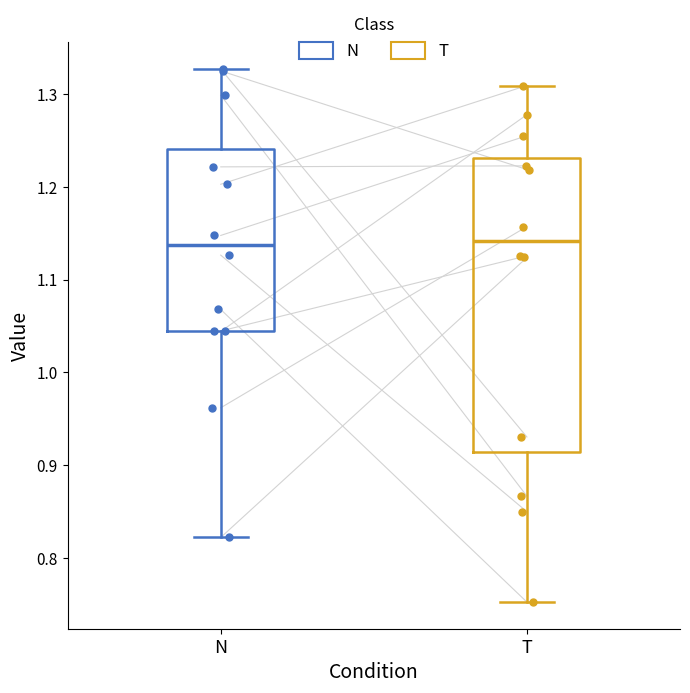

Reading left to right, read every box against the y-axis: the position of its median line, the range the box covers, and the ends of its whiskers. The values are not printed on the chart, so give them approximately, as read against the axis.

N: median 1.14, box 1.04 to 1.24, whiskers 0.82 to 1.33
T: median 1.14, box 0.91 to 1.23, whiskers 0.75 to 1.31